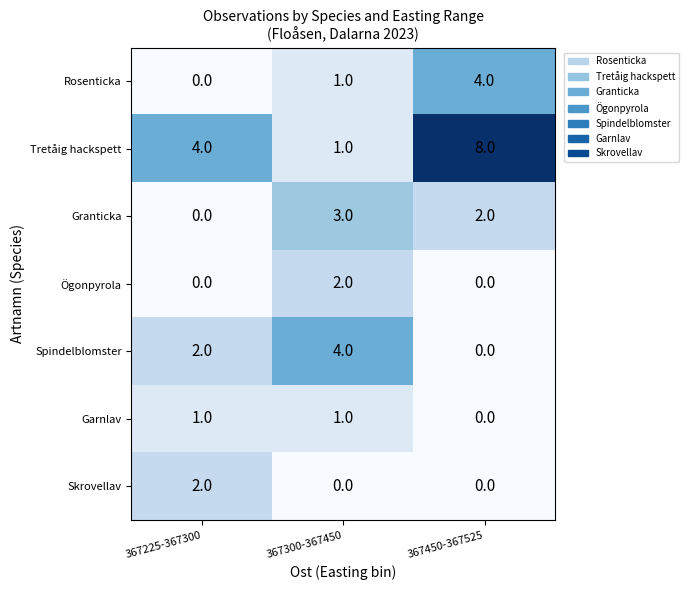

Is it true that Ögonpyrola equals 0 at 367300-367450?

False